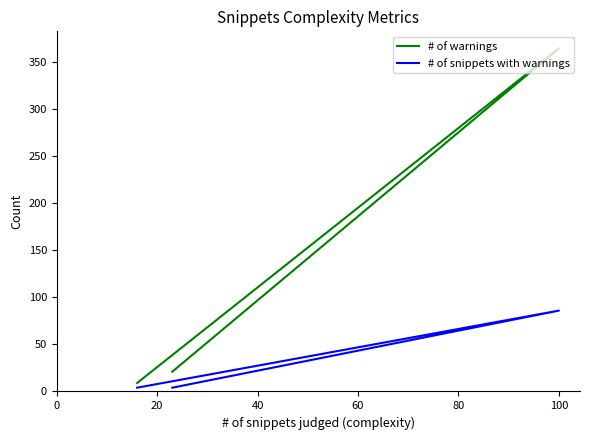

What is the greatest value displayed?

365